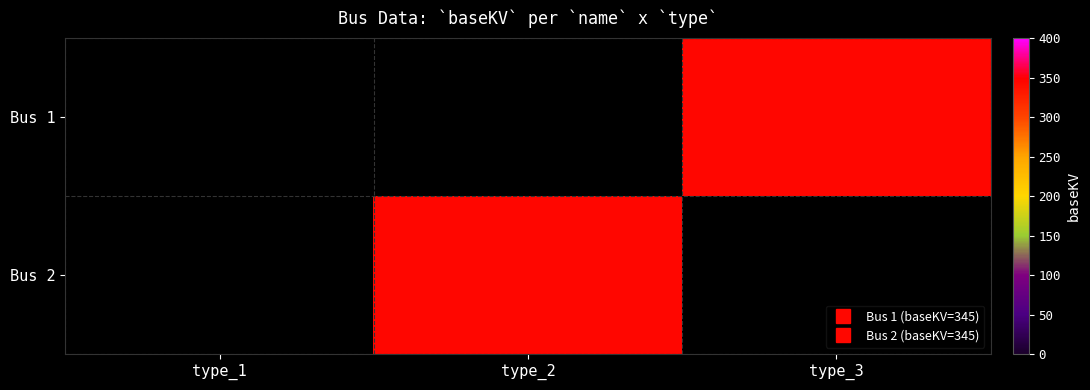

List the series in order of their peak value, lowest first.

Bus 1, Bus 2